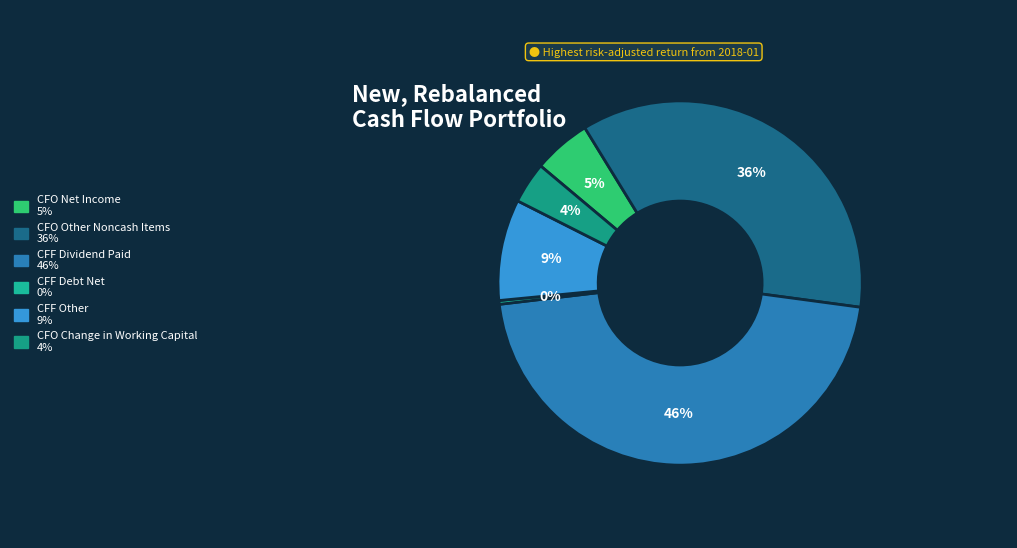

How many segments does this pie chart have?

6